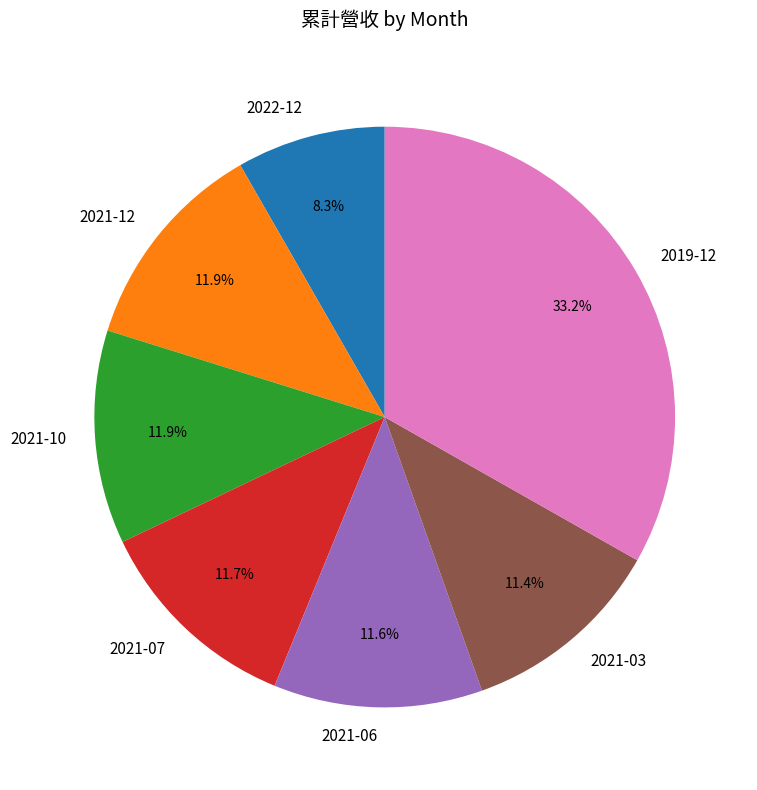

What percentage is the 2021-12 slice, to the nearest percent?

12%